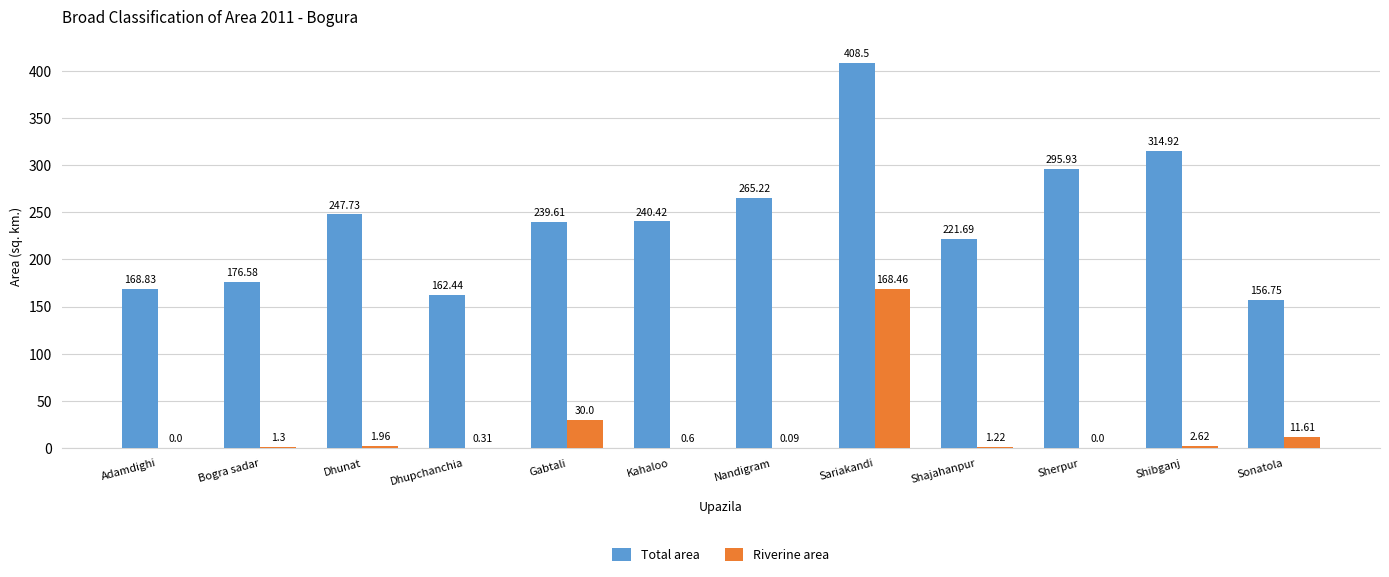

At which label does Total area first exceed 240?

Dhunat